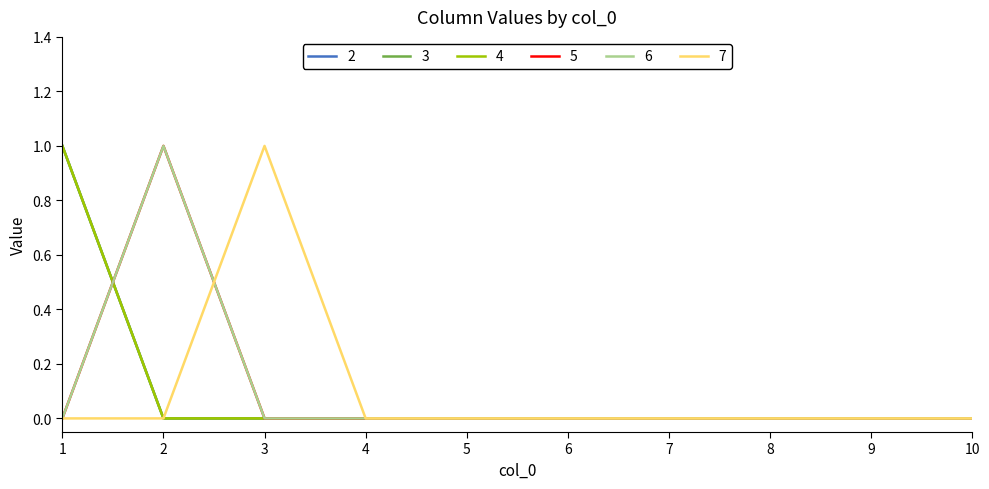

Does the chart have visible grid lines?

No